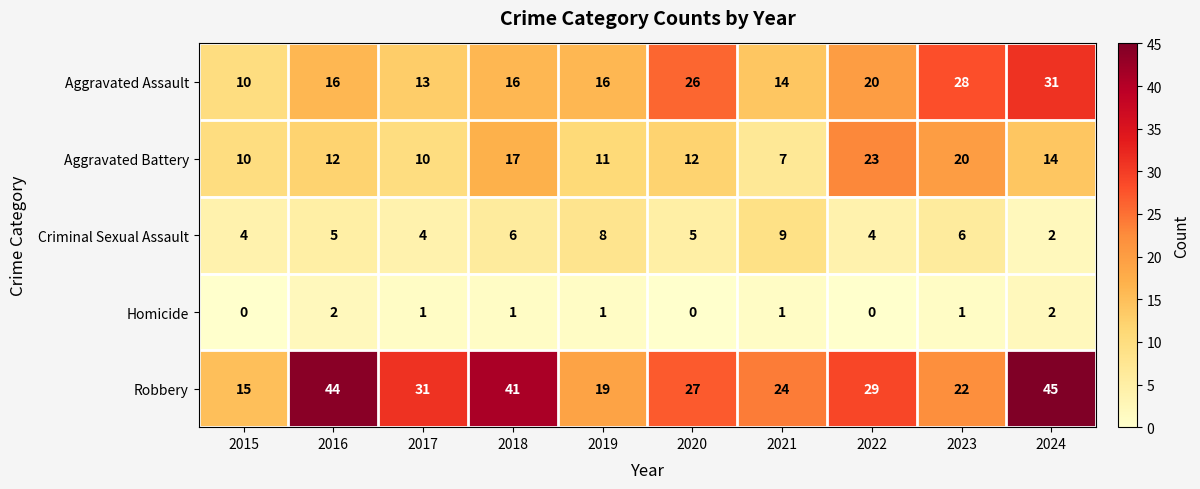

What is the spread (max minus min) of values at 2015?

15